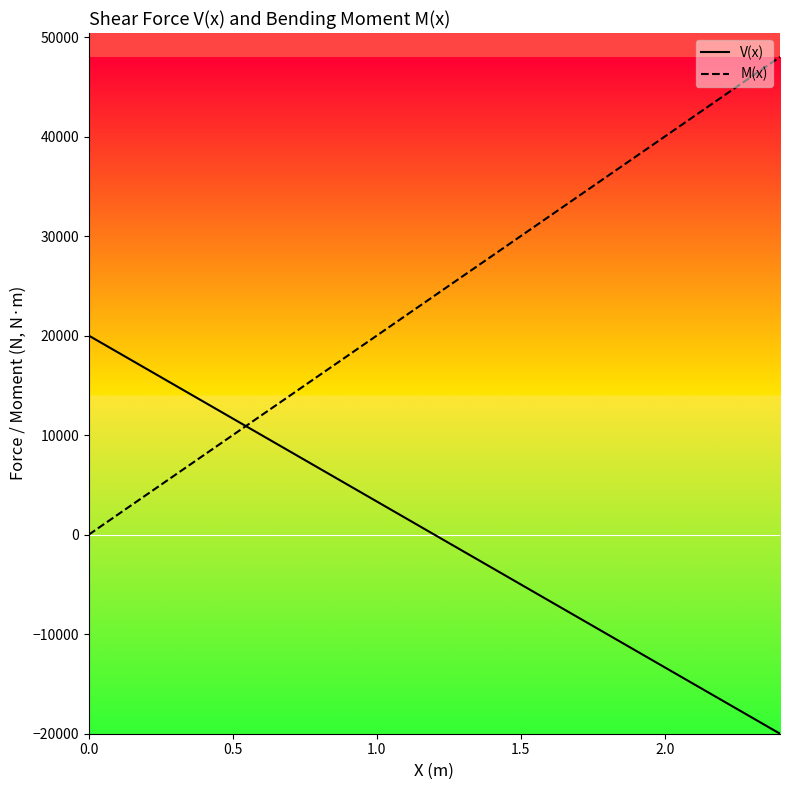

The value of M(x) at 1.0 is 20004.0. True or false?

True